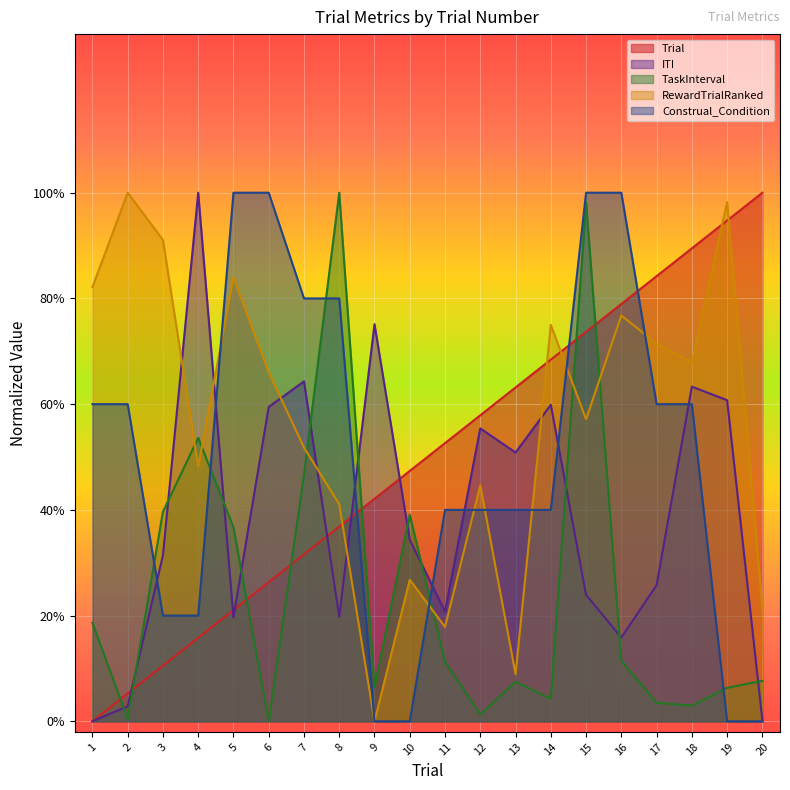

Does the chart display data point markers on the line(s)?

No